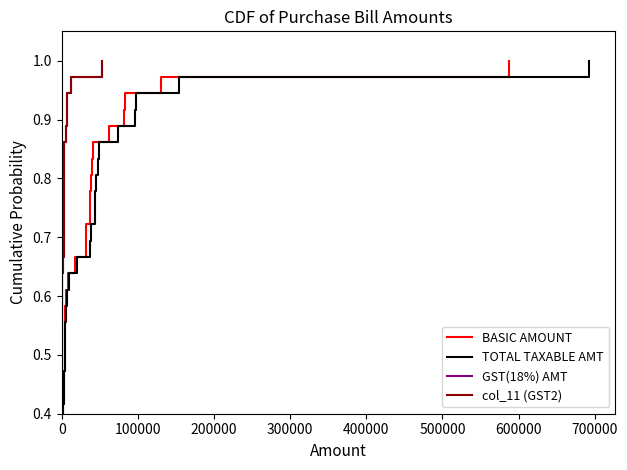

How many distinct data groups are displayed?

4